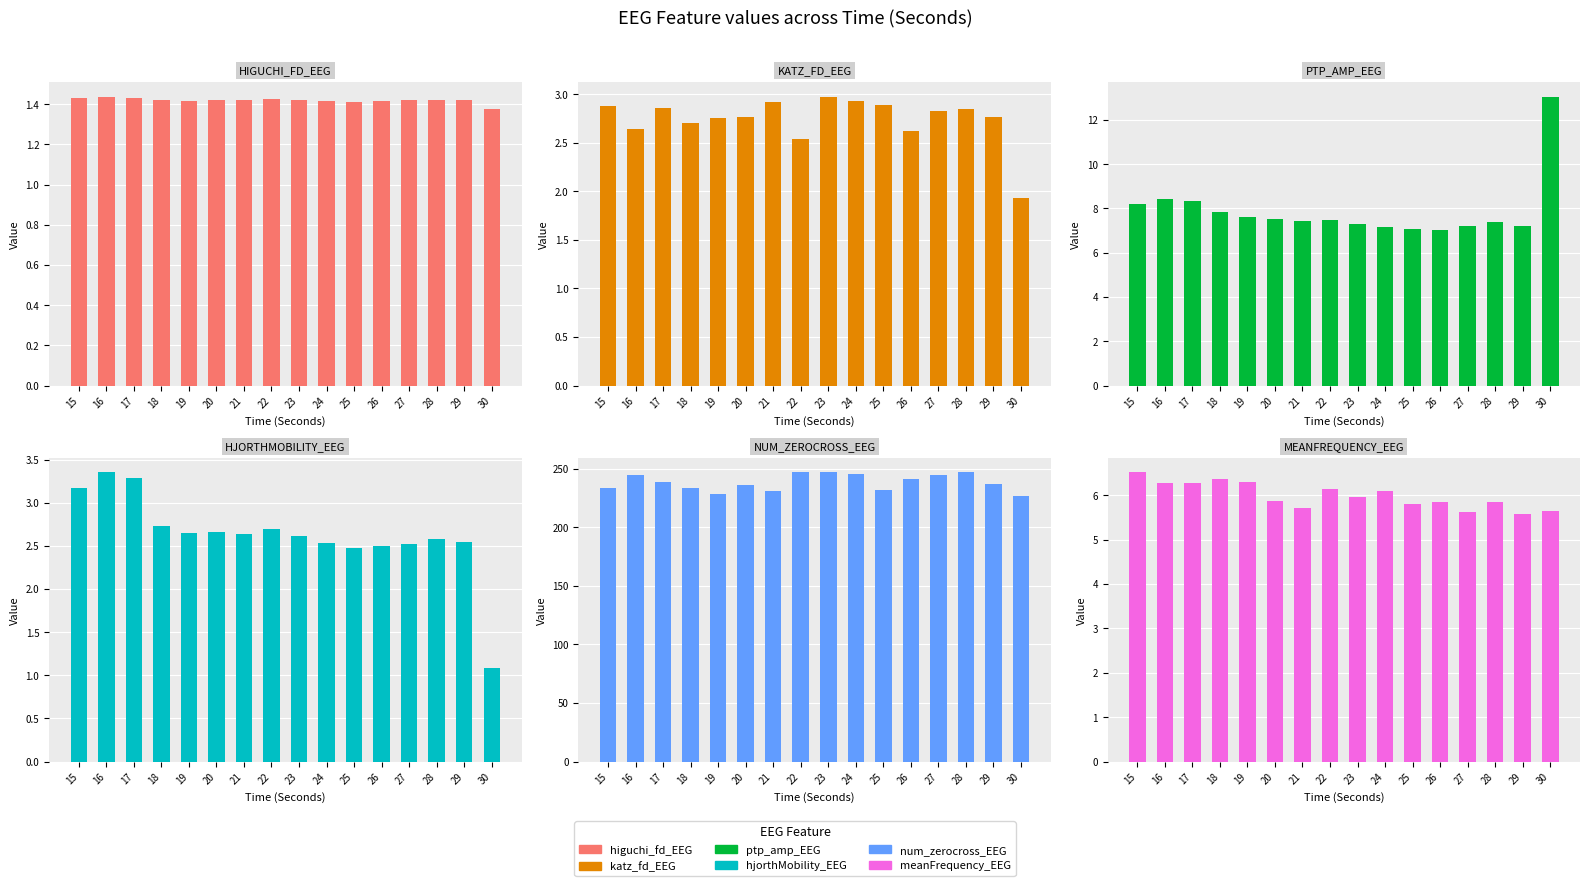

How many bars are there in each group?

6